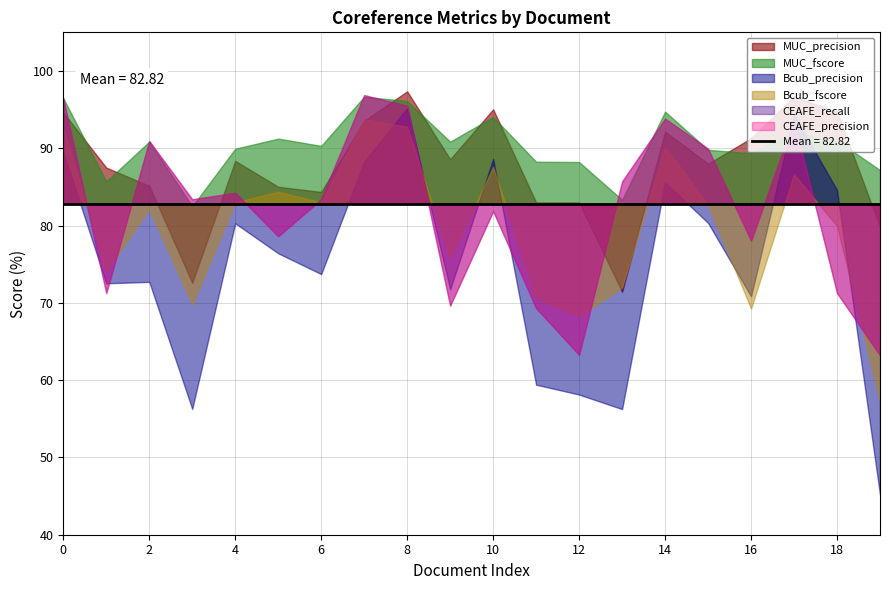

What is the difference between the second highest and minimum values in the Bcub_fscore series?

35.4